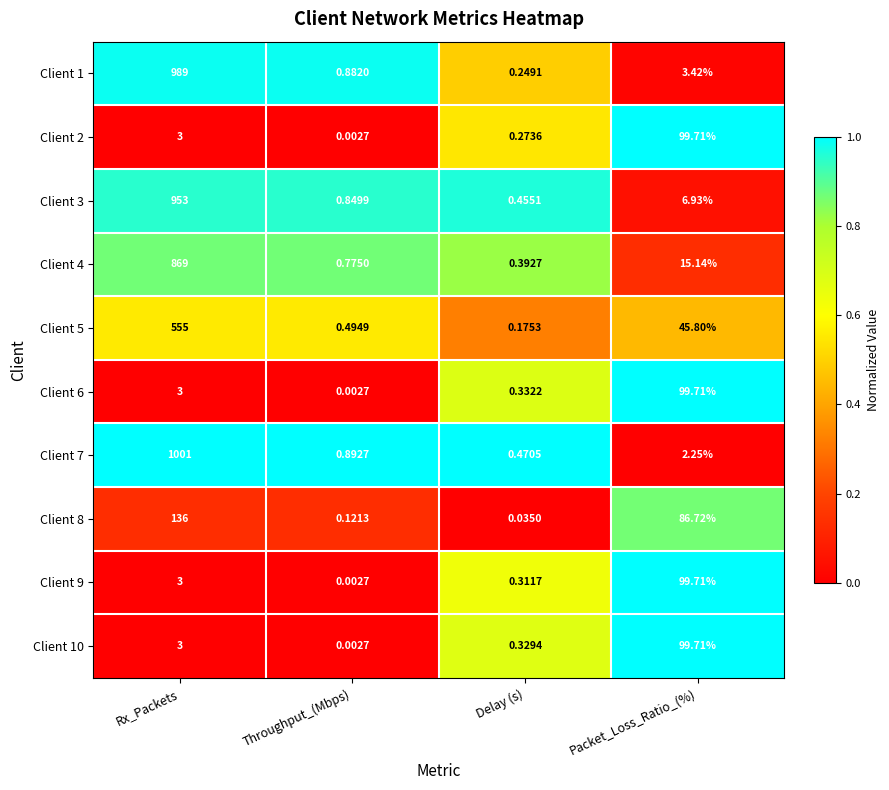

Which series changed the most between Rx_Packets and Throughput_(Mbps)?

Client 7